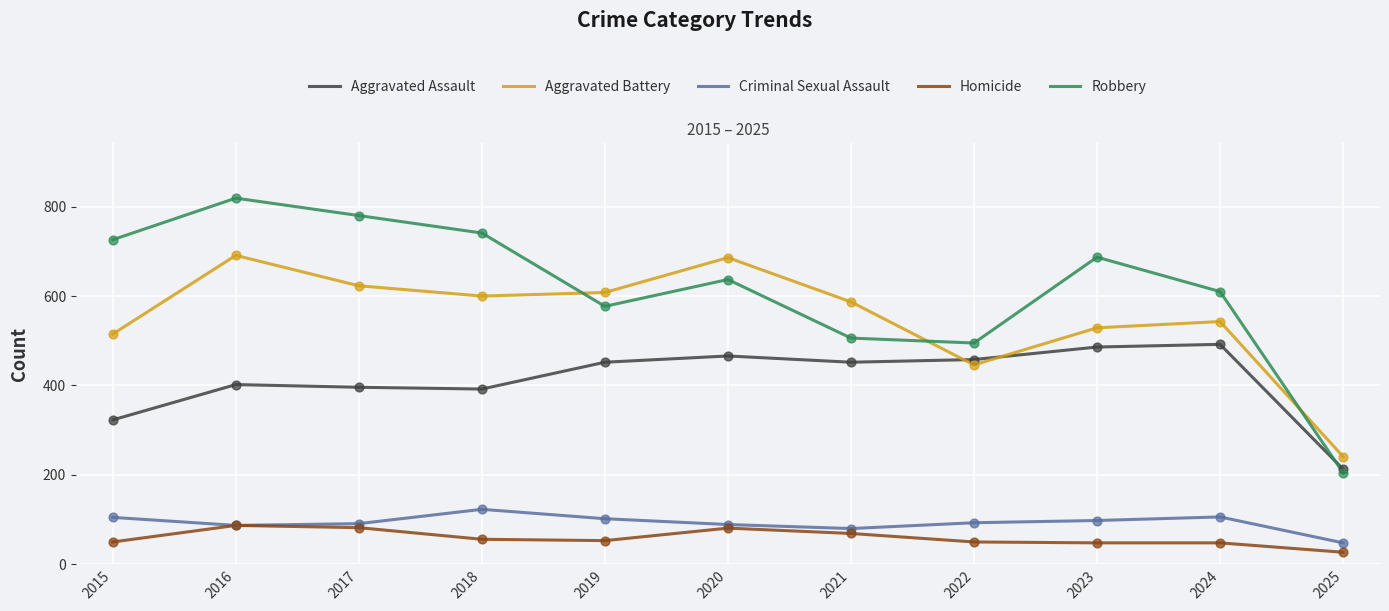

What are all the series names shown in the legend?

Aggravated Assault, Aggravated Battery, Criminal Sexual Assault, Homicide, Robbery